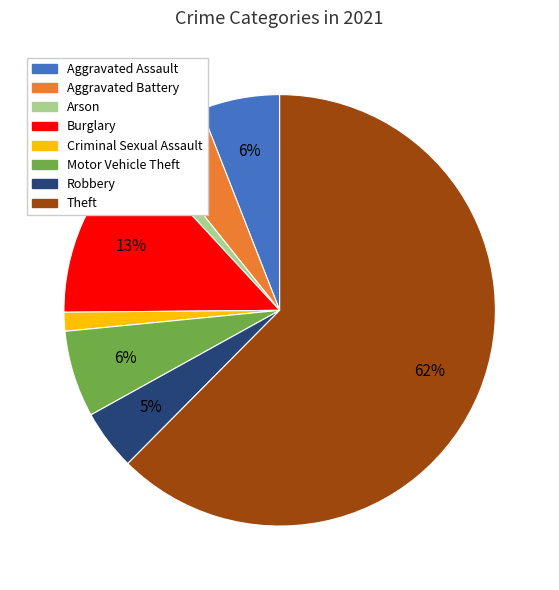

Does Theft account for over 50% of the chart?

Yes